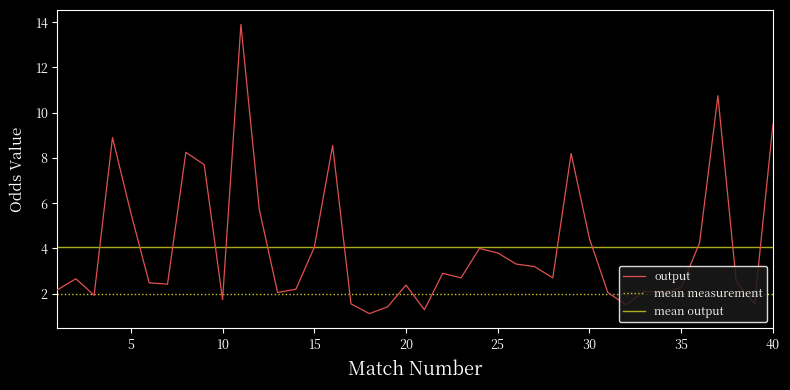

What is the value of the Odd_Corners_A point at the 36th from the left?

4.2